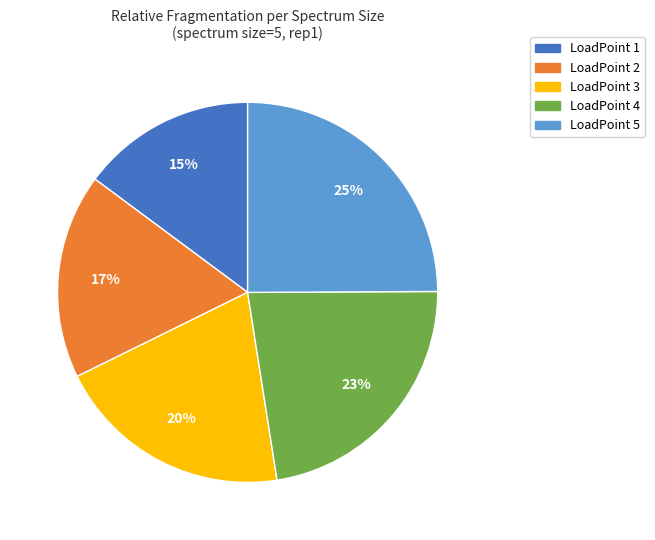

To the nearest percent, what is the combined percentage of LoadPoint 4 and LoadPoint 2?

40%